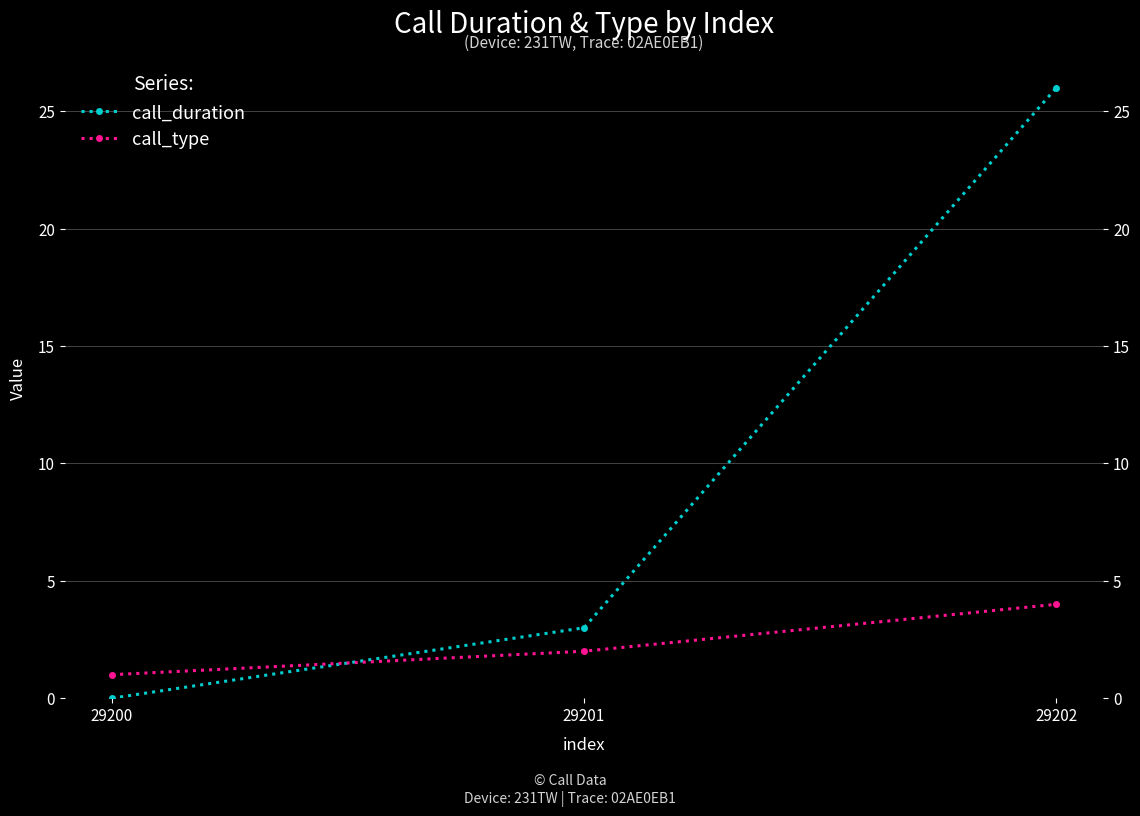

How many values in the call_type series are below 2?

1